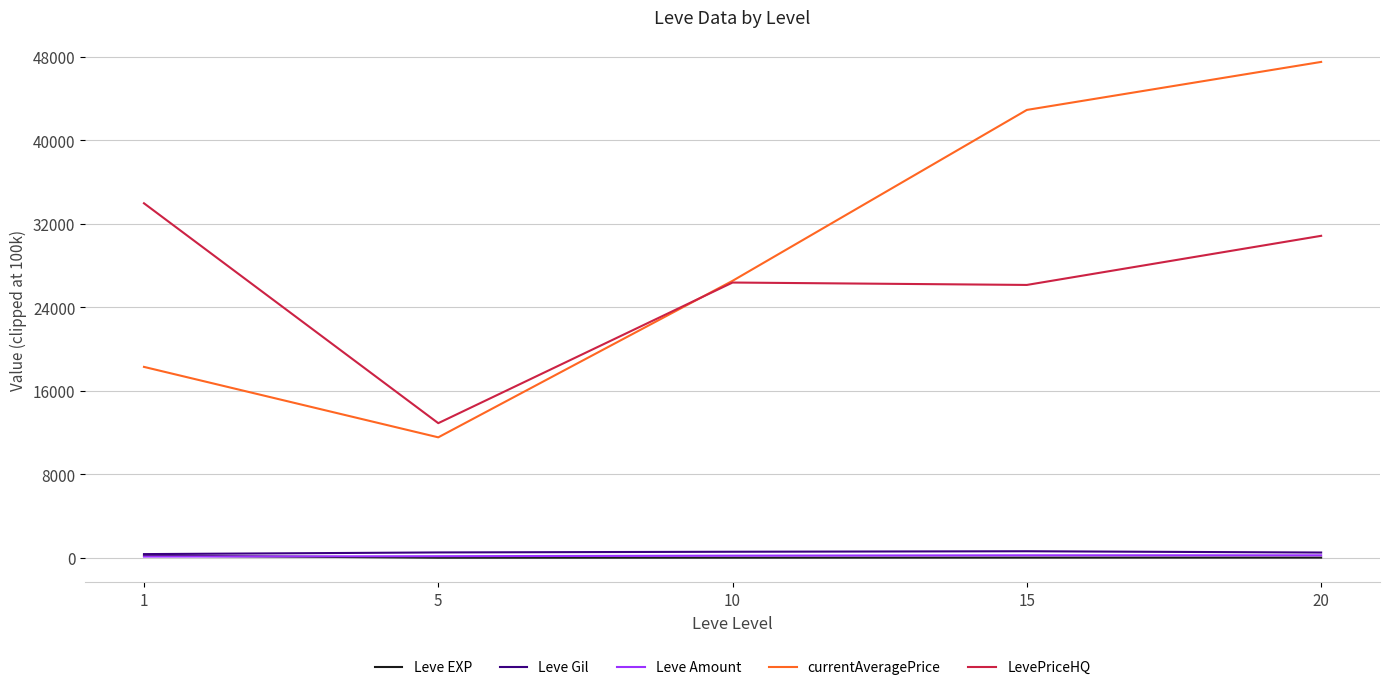

At which category is the sum across all series the highest?

20